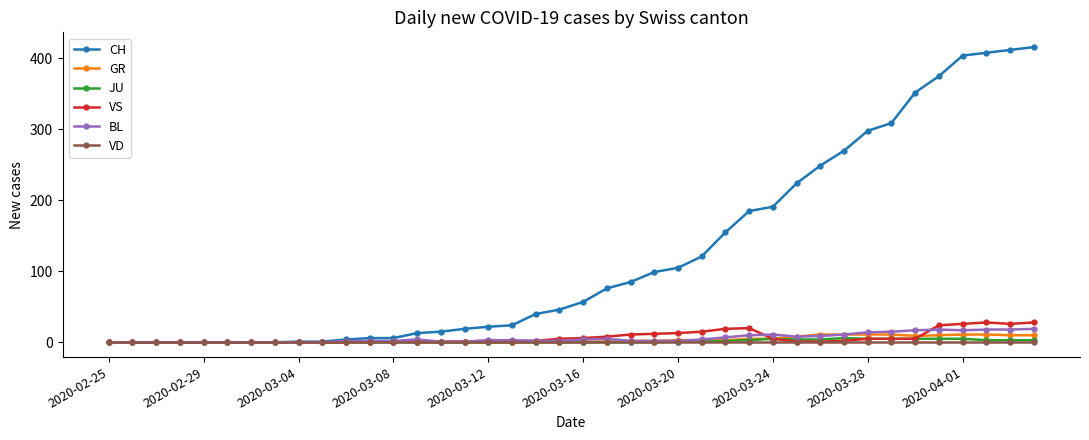

What is the difference between the maximum and minimum values in the CH series?

416